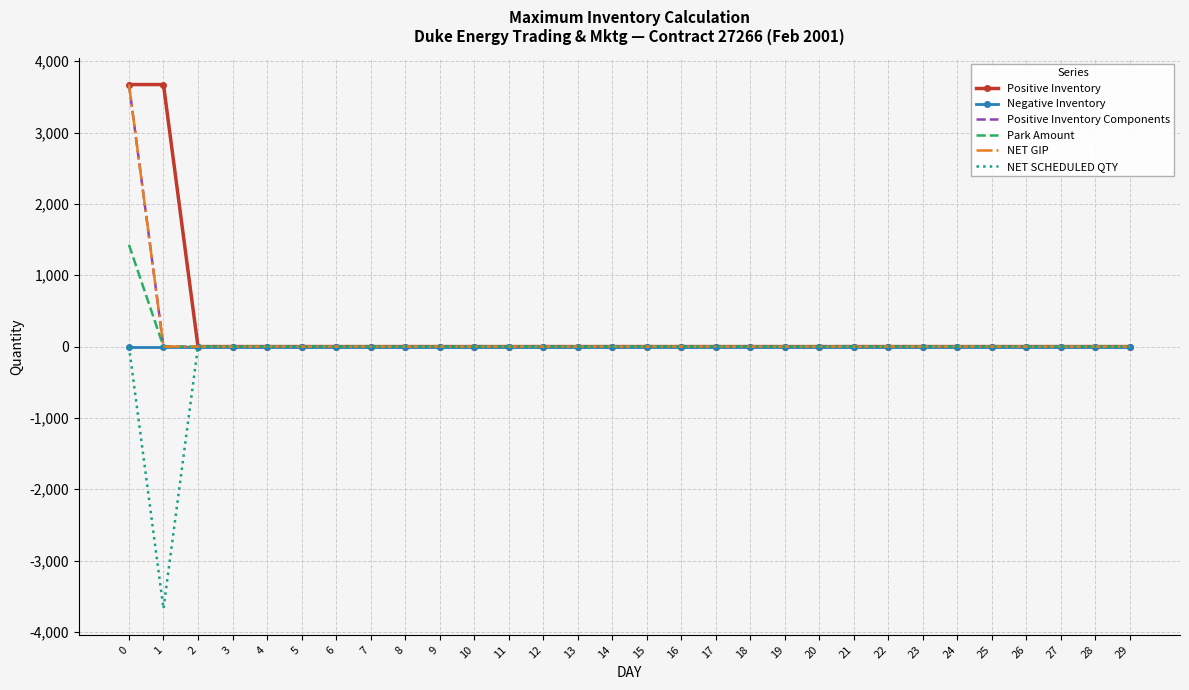

List the series in order of their peak value, highest first.

Positive Inventory, Positive Inventory Components, NET GIP, Park Amount, Negative Inventory, NET SCHEDULED QTY